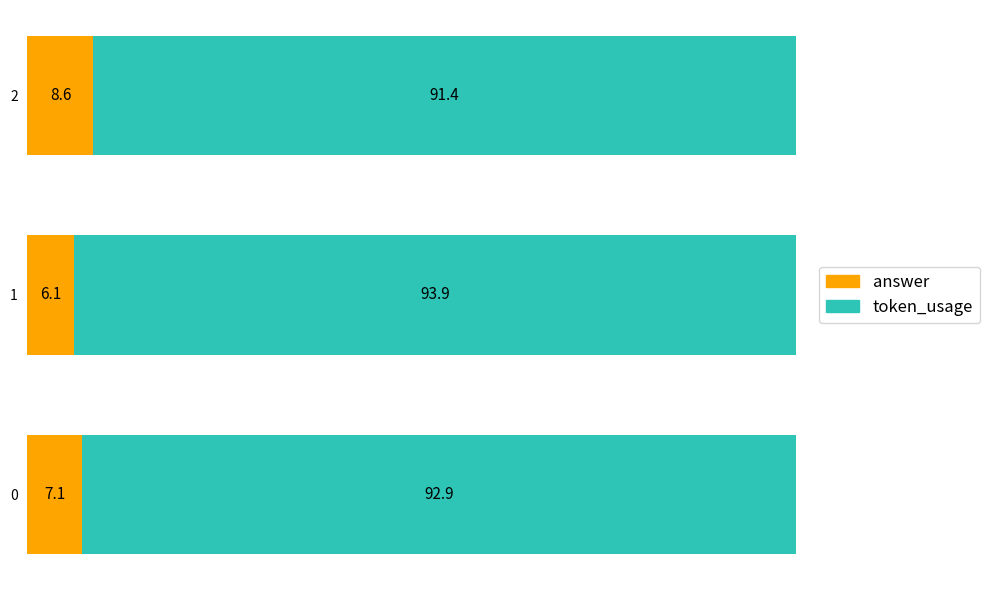

The answer series shows 5.2 at 2. True or false?

False